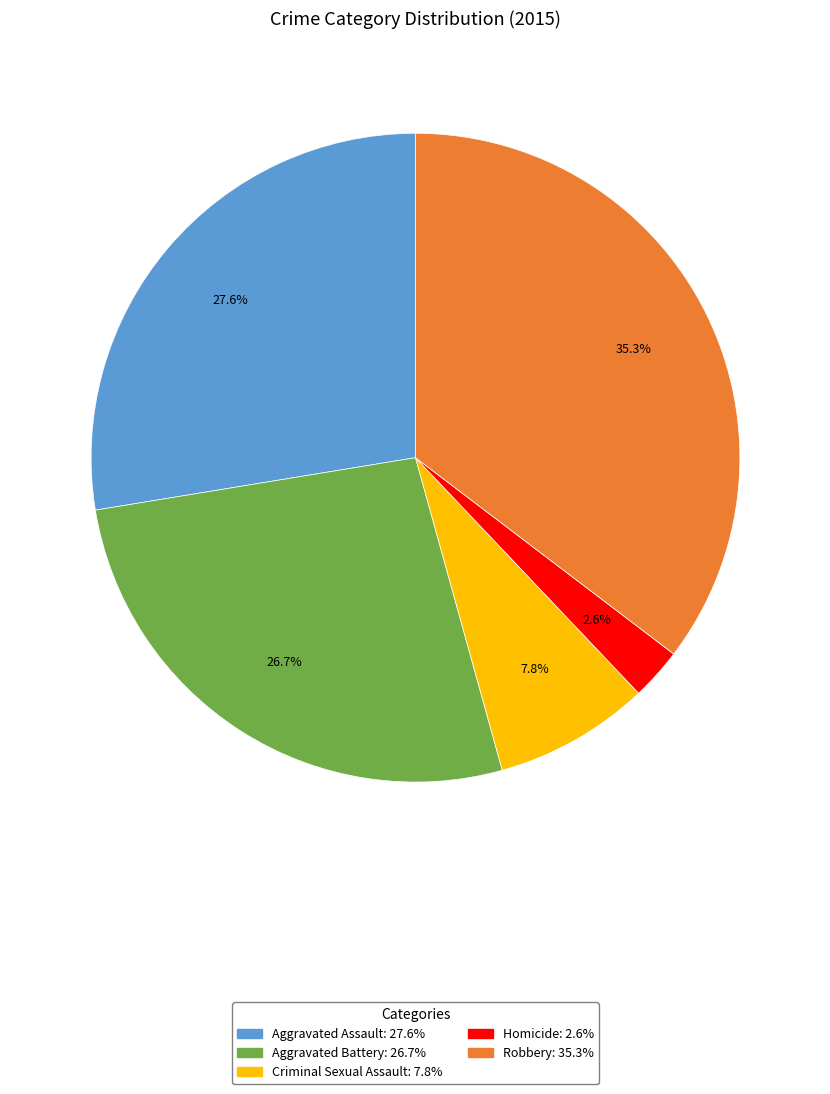

To the nearest percent, what is the difference between the largest and smallest slice percentages?

33%